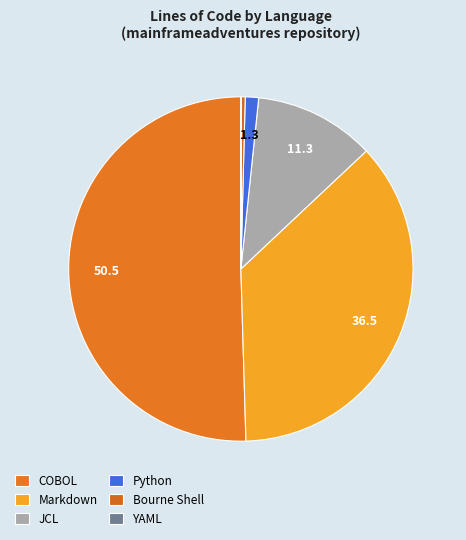

Which has a higher value, Bourne Shell or Python?

Python